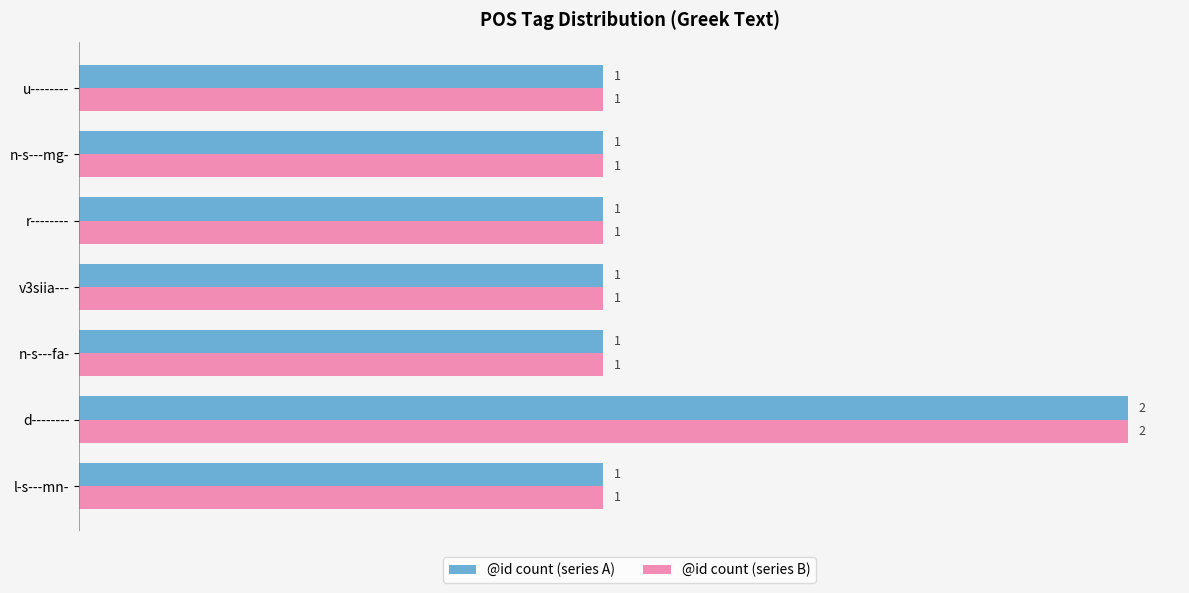

What is the sum of all @id count (series B) values?

8